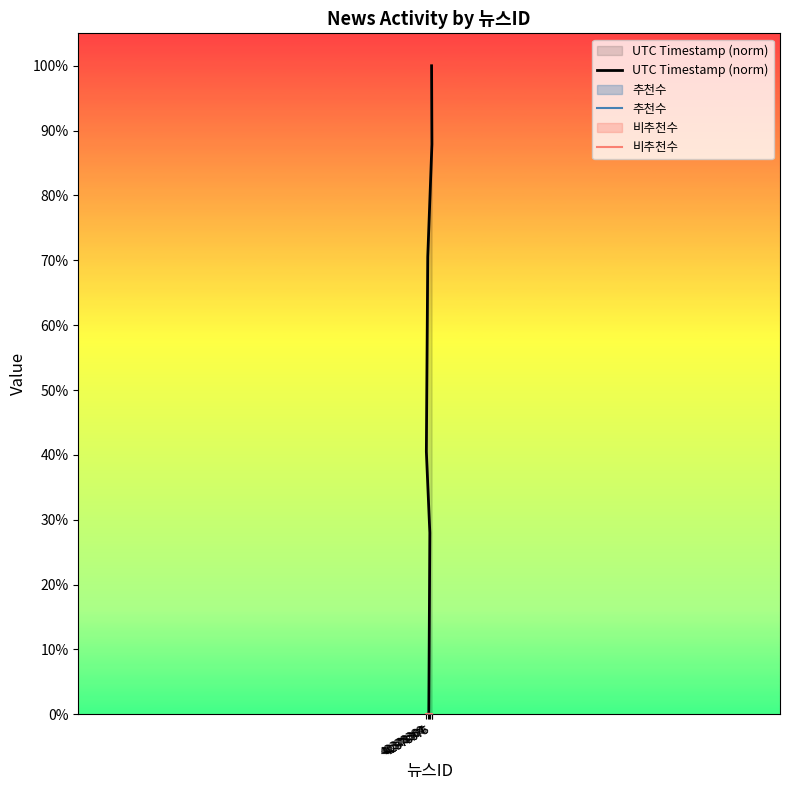

Rank the series at 42378370 from highest to lowest value.

UTC Timestamp (norm), 추천수, 비추천수